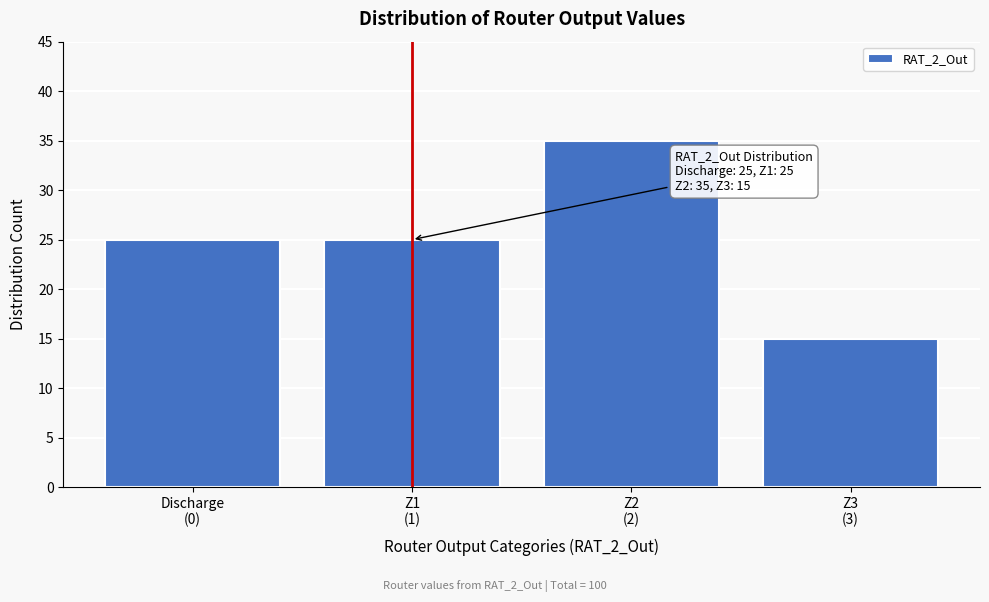

Reading left to right, what are all the values shown in this chart?

25	25	35	15